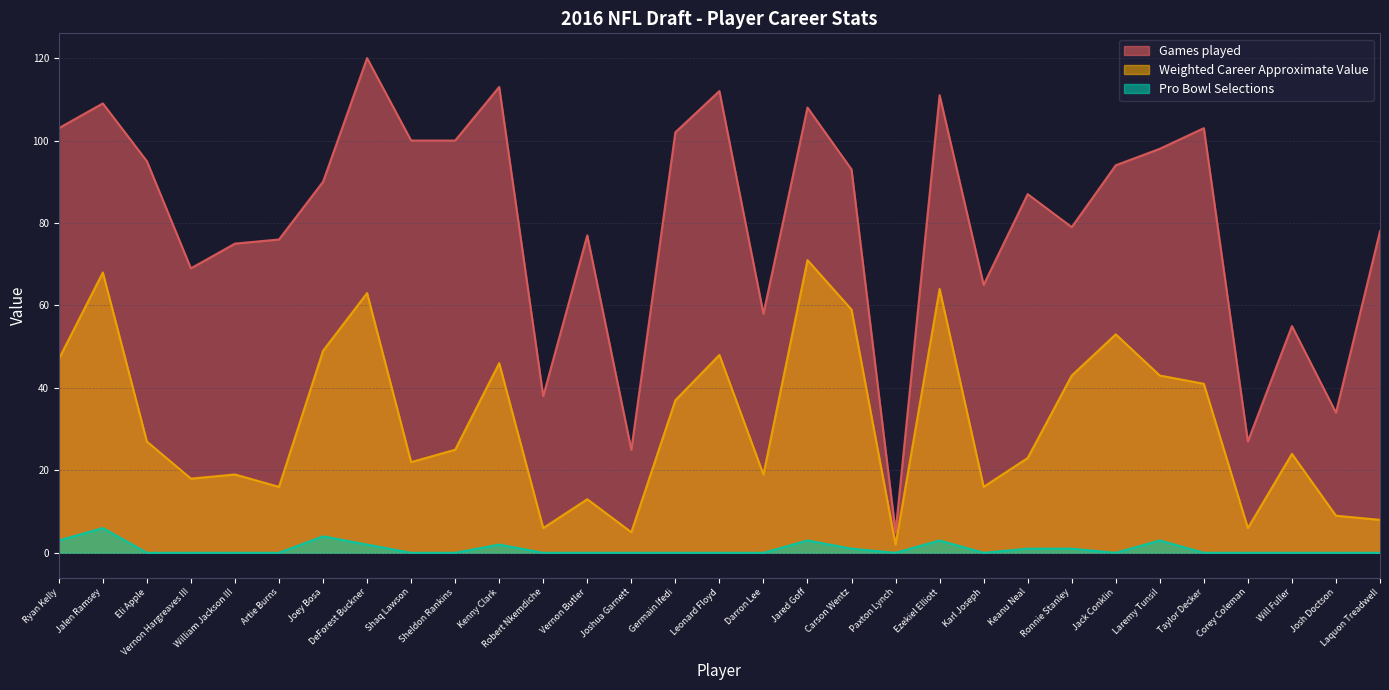

Rank the series by their maximum value, from highest to lowest.

Games played, Weighted Career Approximate Value, Pro Bowl Selections